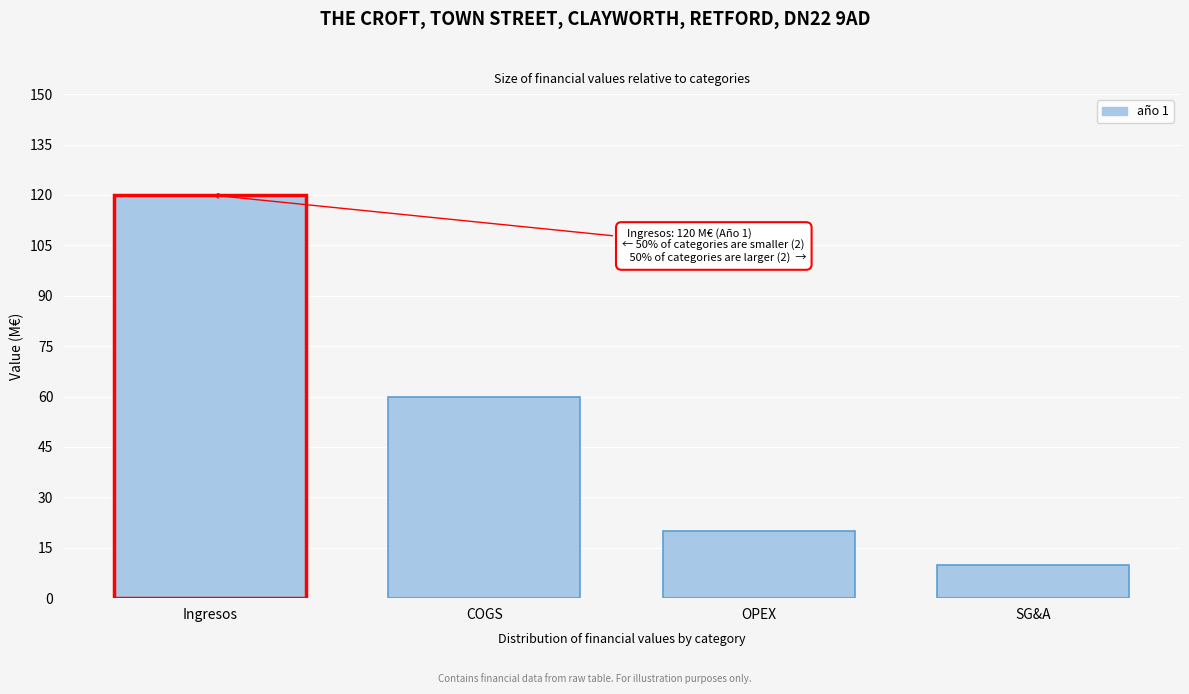

Reading right to left, what are all the values shown in this chart?

10	20	60	120